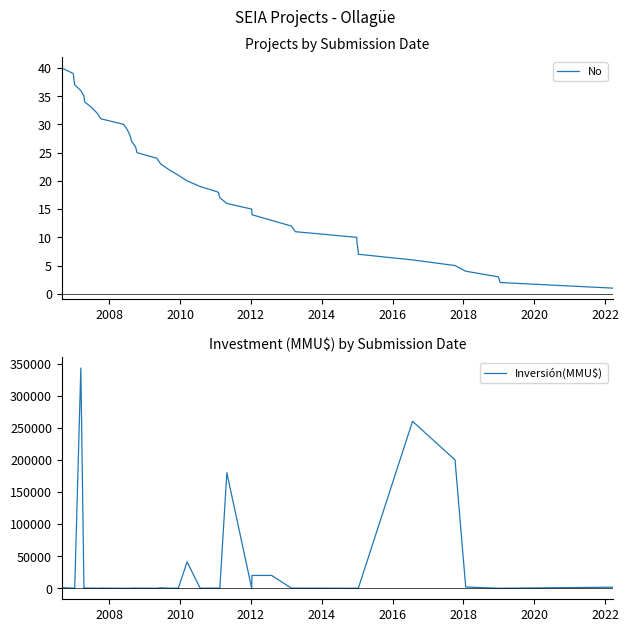

What is the highest value of the No series?

40